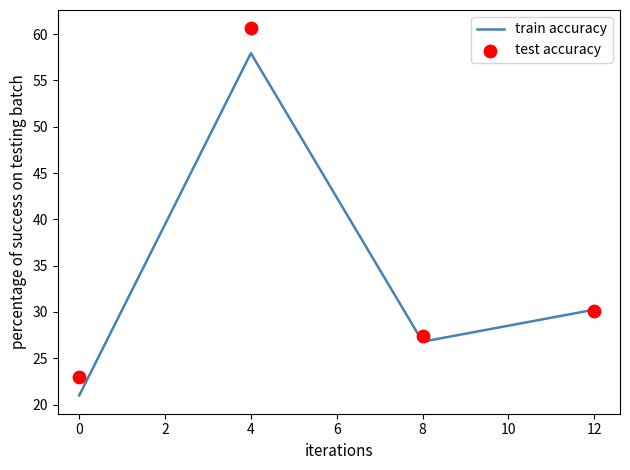

Which series reaches the maximum Y coordinate?

test accuracy